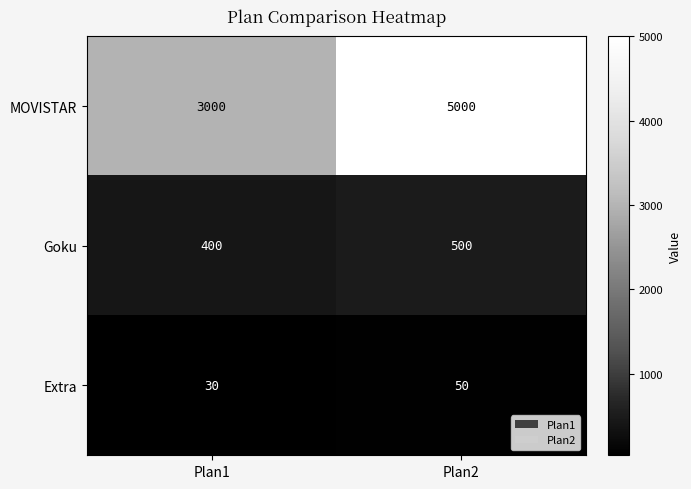

What is the sum of all Goku values?

900